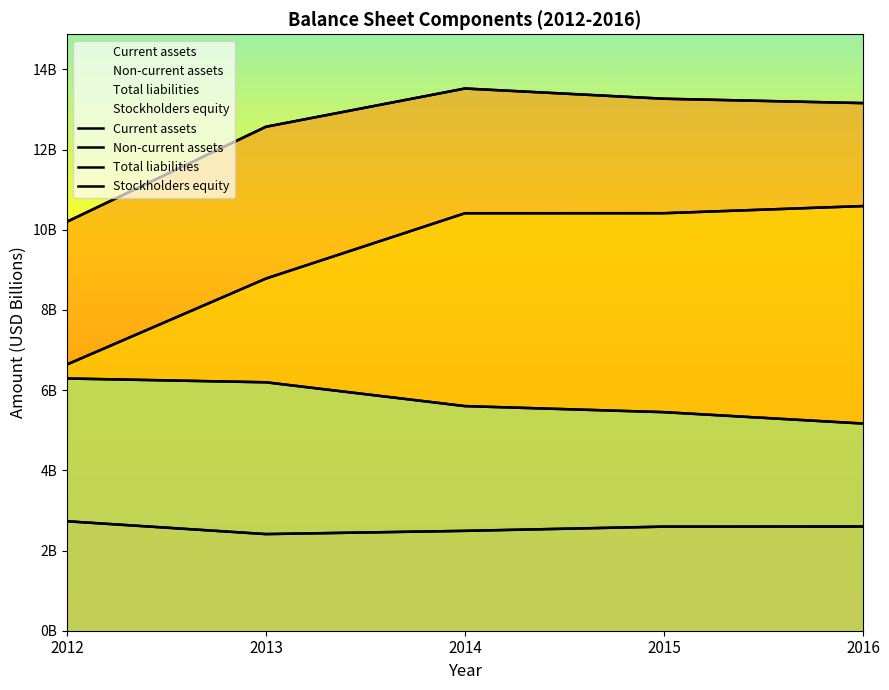

What is the spread (max minus min) of values at 2013?

10159000000